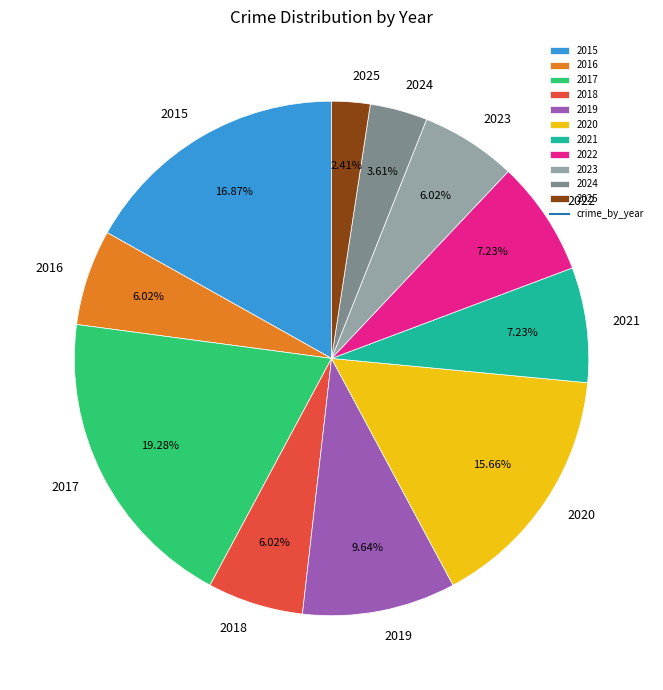

What portion of the pie excludes 2018?

94.0%